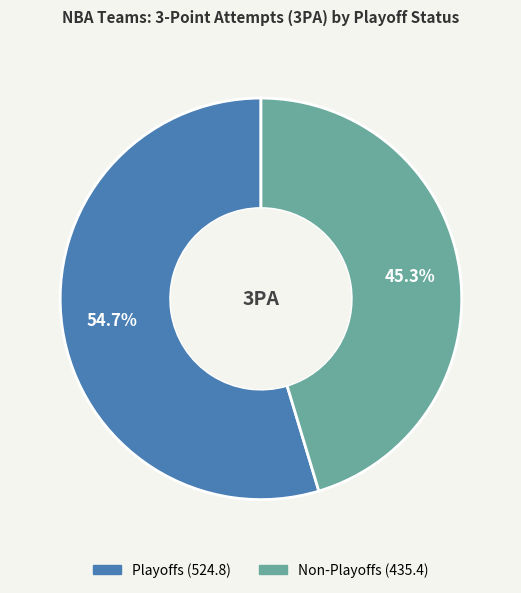

Does any single category account for the majority?

Yes